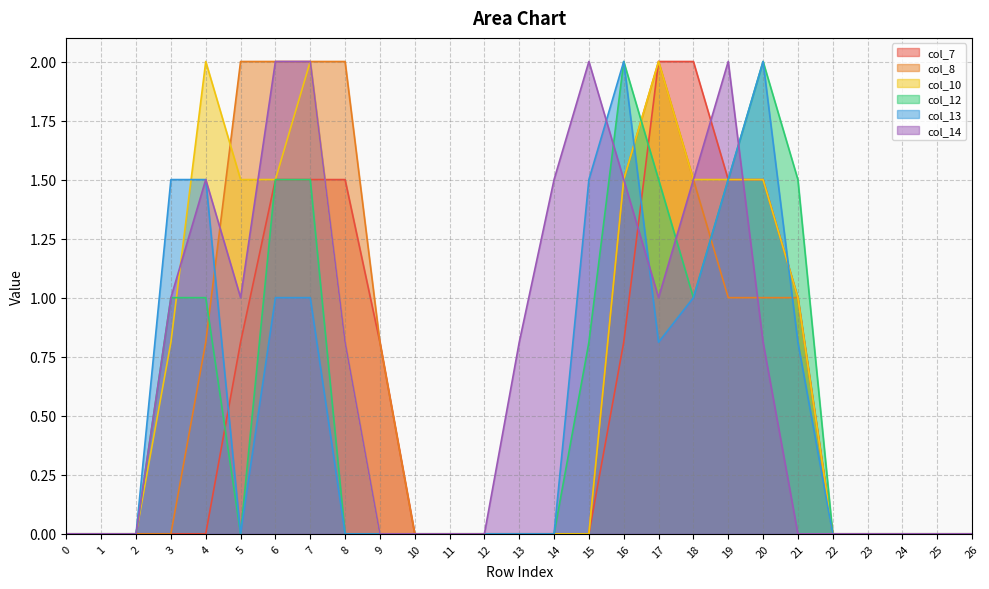

How many categories are shown in the chart?

27